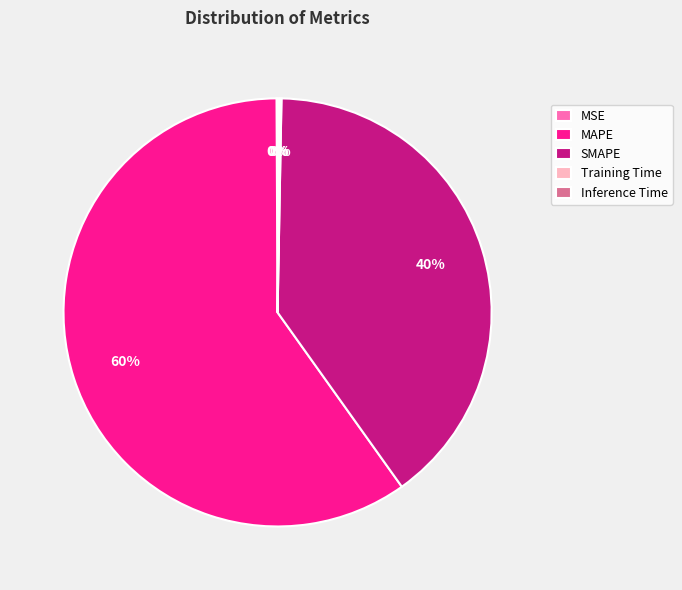

Does any single category account for the majority?

Yes